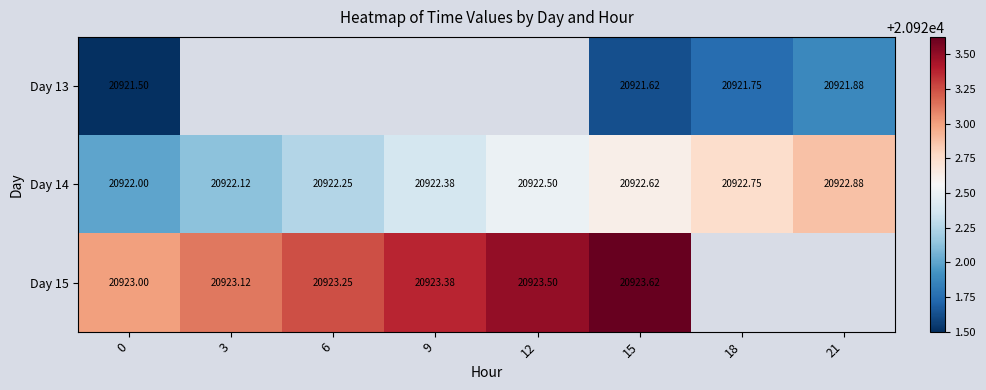

Is the value of Day 13 at 18 greater than the value of Day 15 at 9?

No